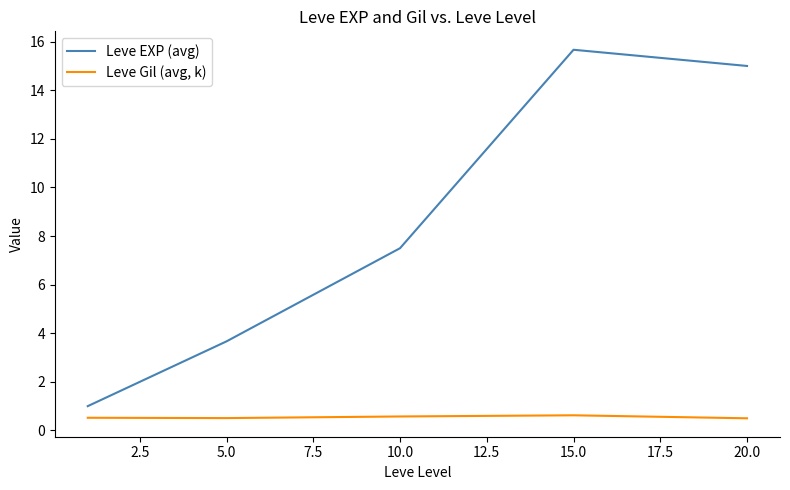

How many interior local peaks does the Leve EXP (avg) series have?

1